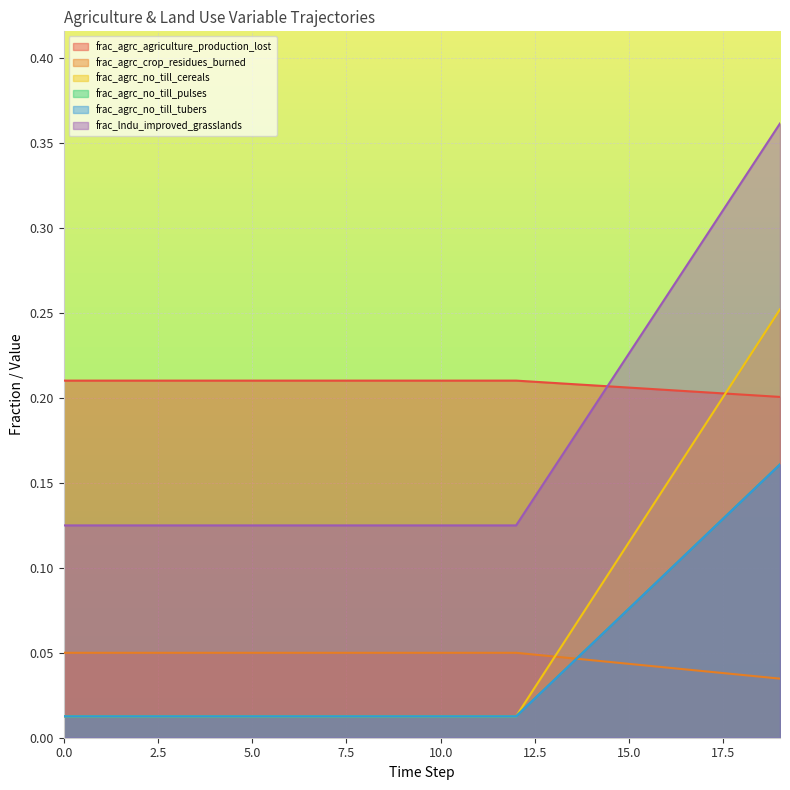

How many lines are shown in the chart?

6